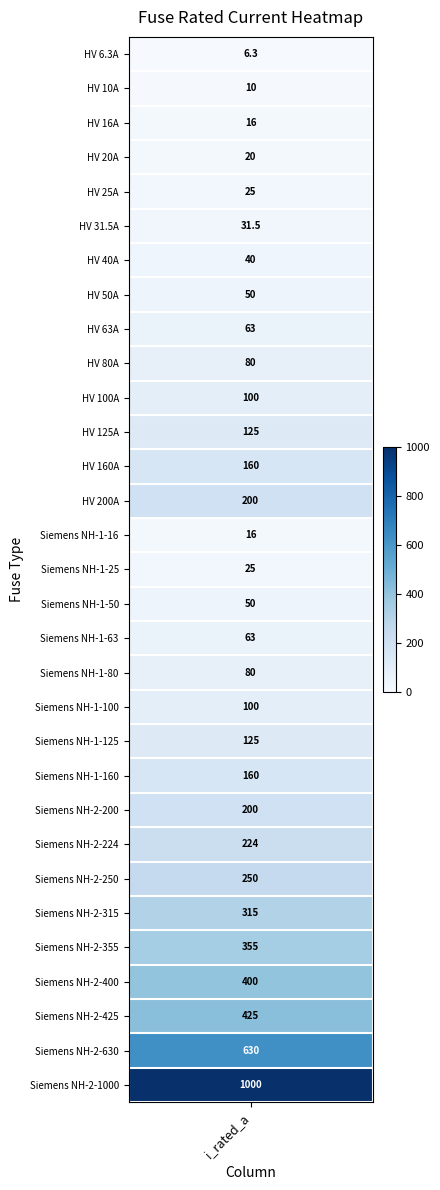

The value at 6 is 68.5. True or false?

False